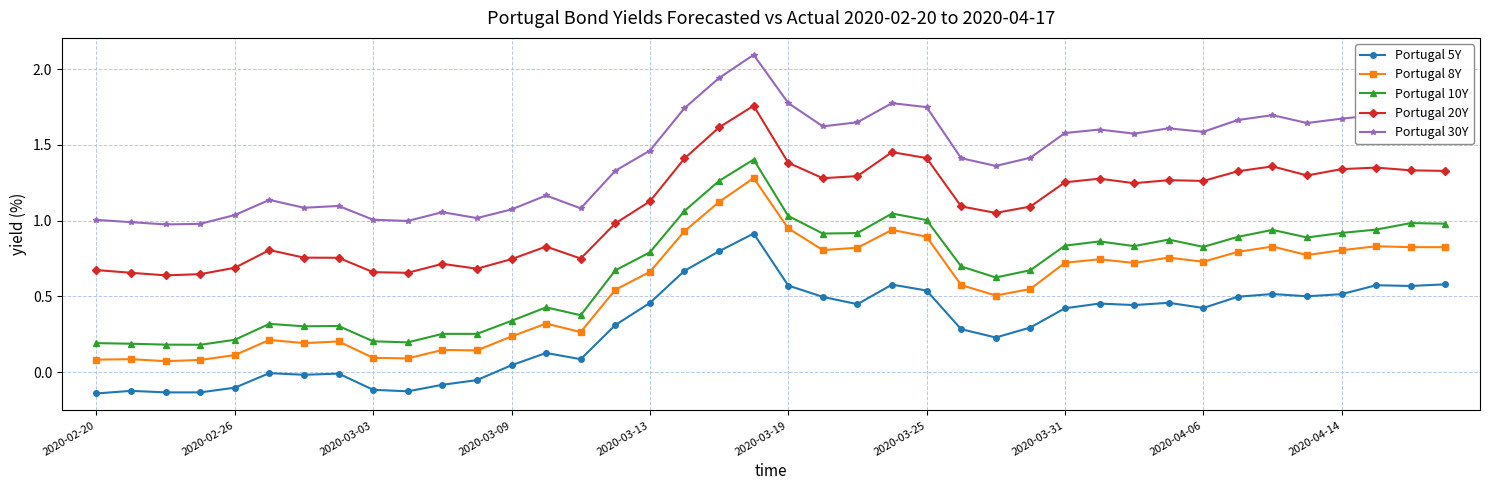

What is the sum of all Portugal 10Y values?

26.8